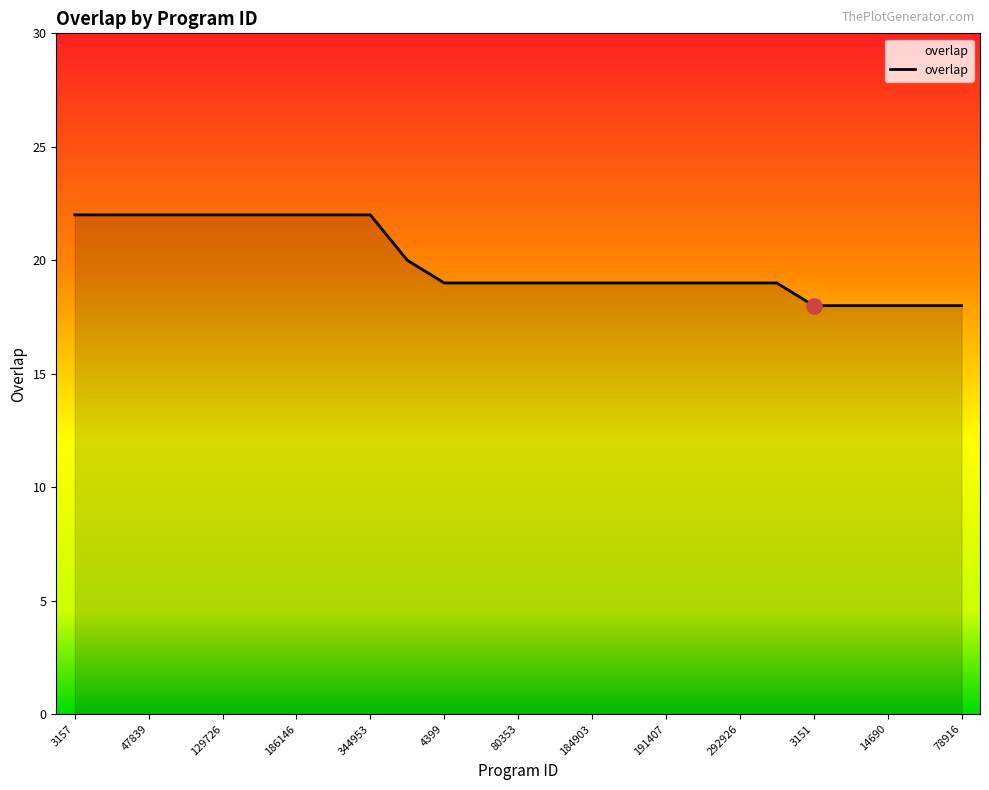

What is the difference between the maximum and minimum values?

4